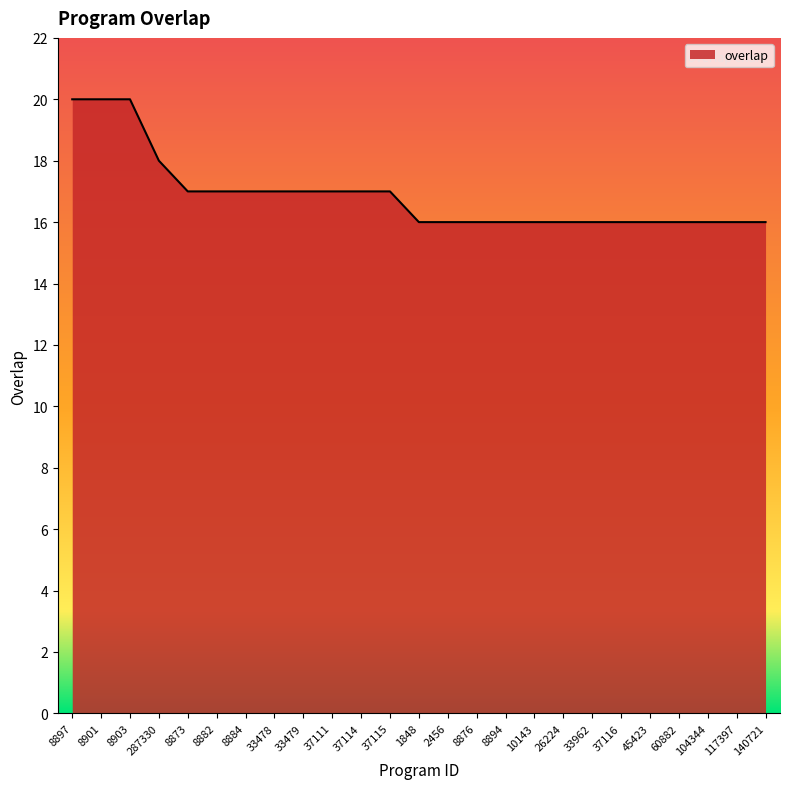

What position from the right is 8873?

21